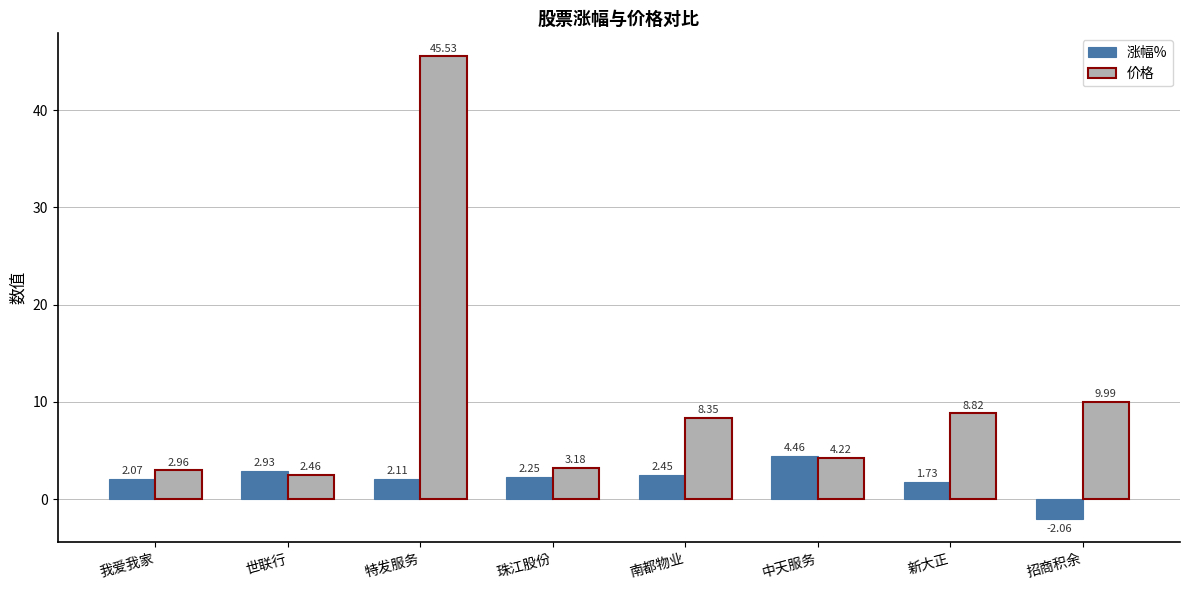

Rank the series by their maximum value, from highest to lowest.

价格, 涨幅%